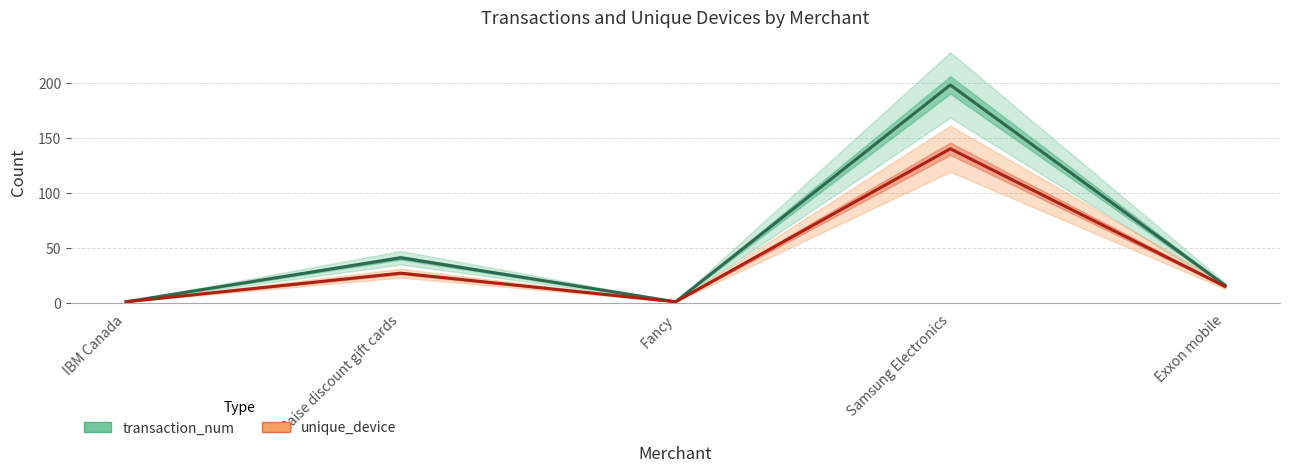

Where is the first local minimum for transaction_num?

Fancy